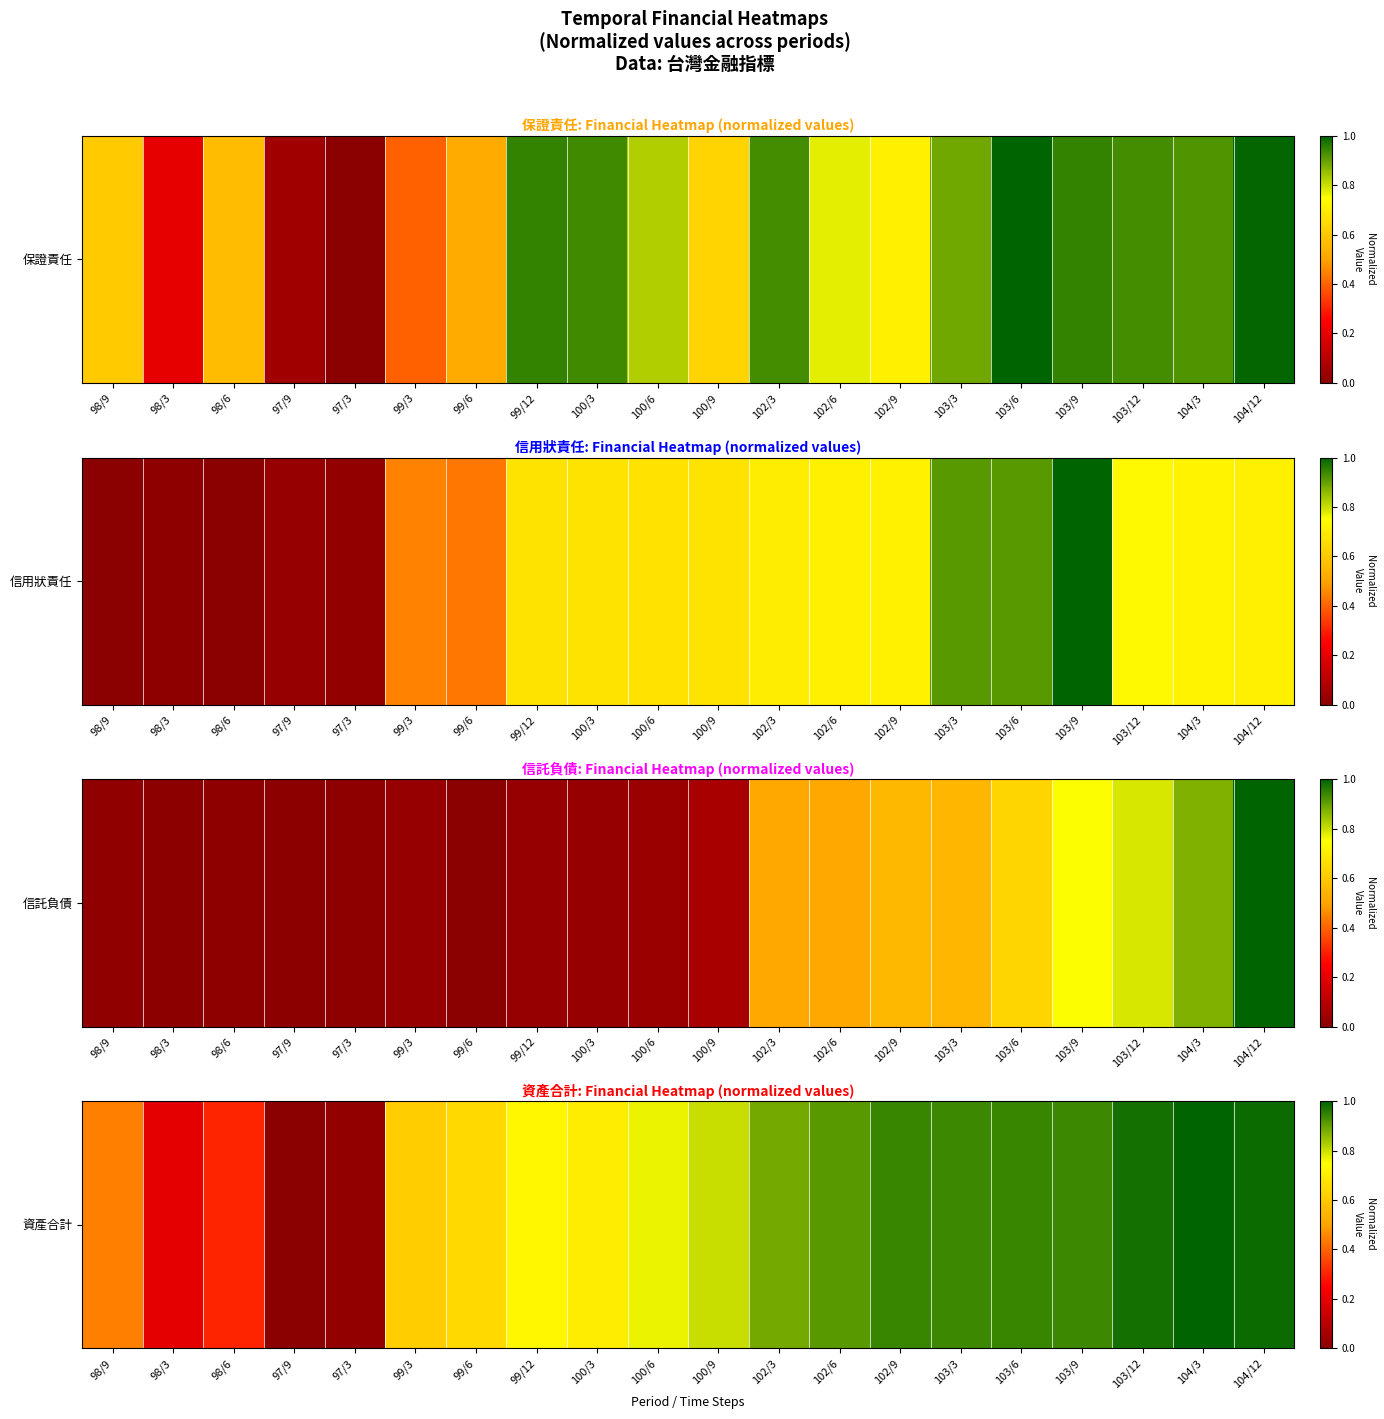

What value does the data have at 100/9?

0.8